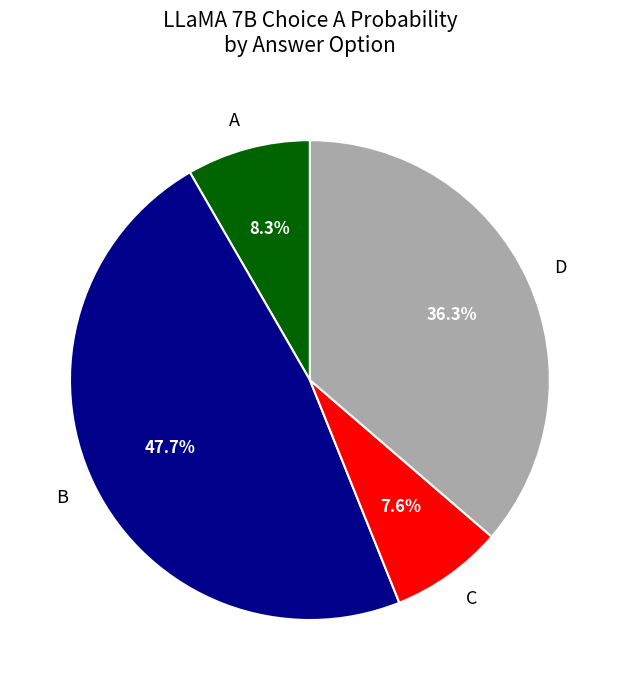

To the nearest percent, what is the average slice percentage?

25%